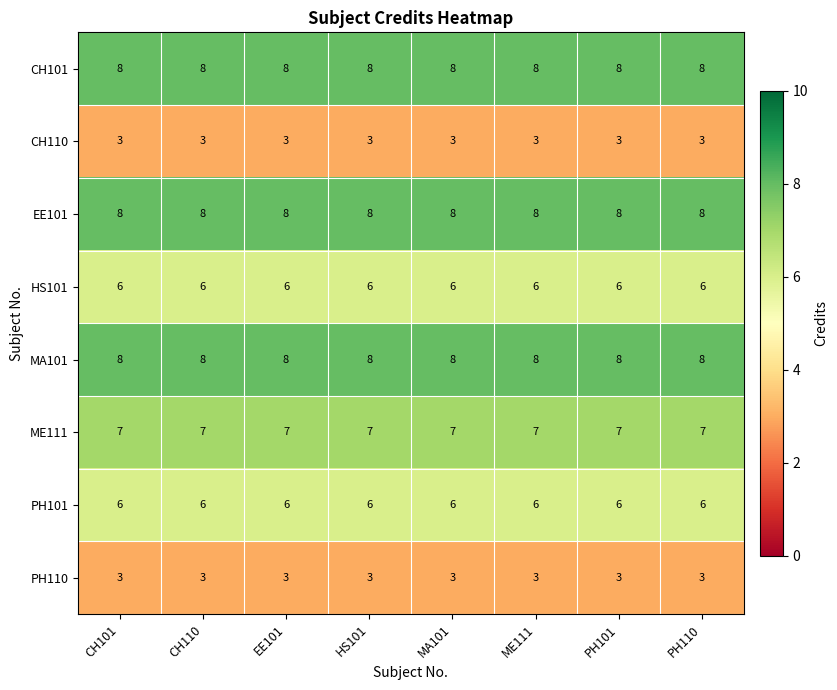

The value of HS101 at HS101 is 6. True or false?

True